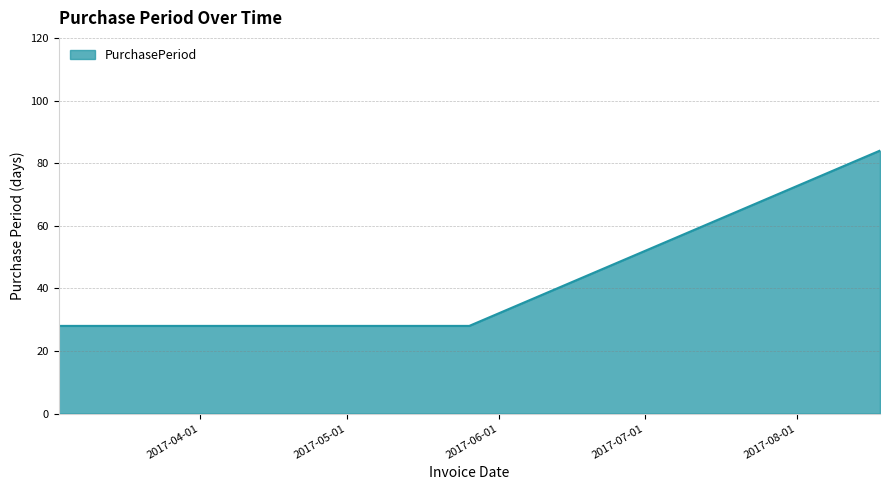

What is the difference between the maximum and second lowest values?

56